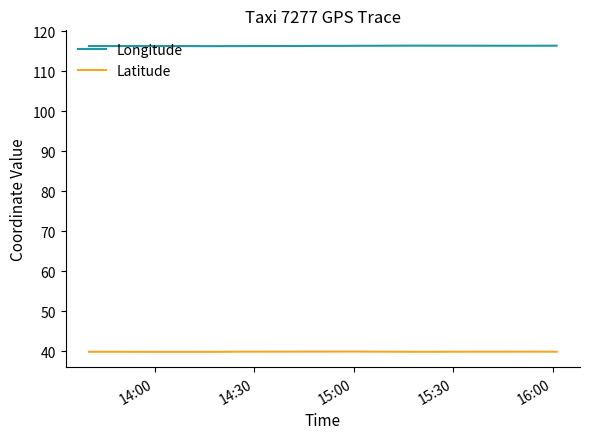

What is the maximum value shown in the chart?

116.4